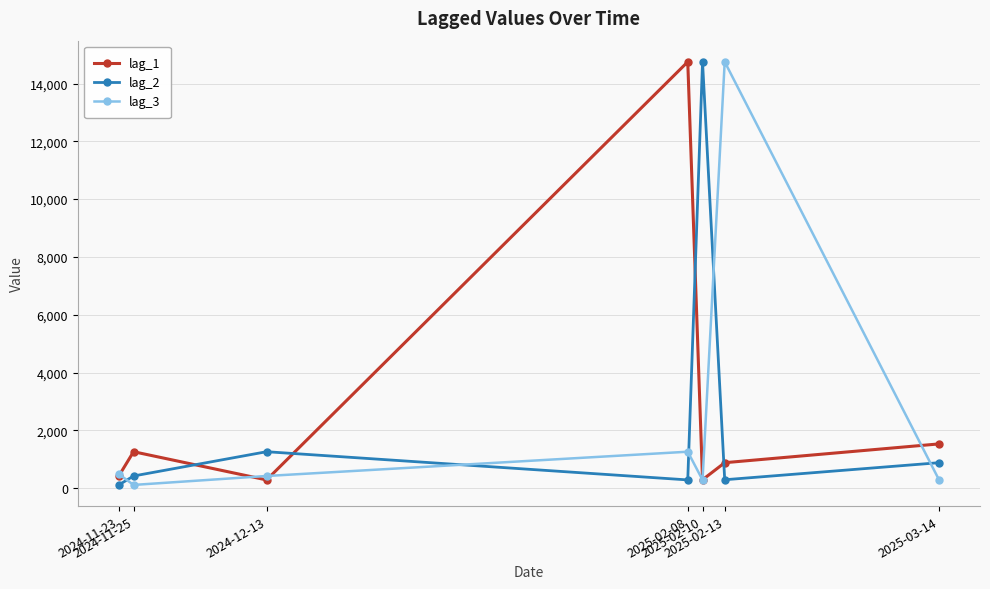

Does the chart have visible grid lines?

Yes